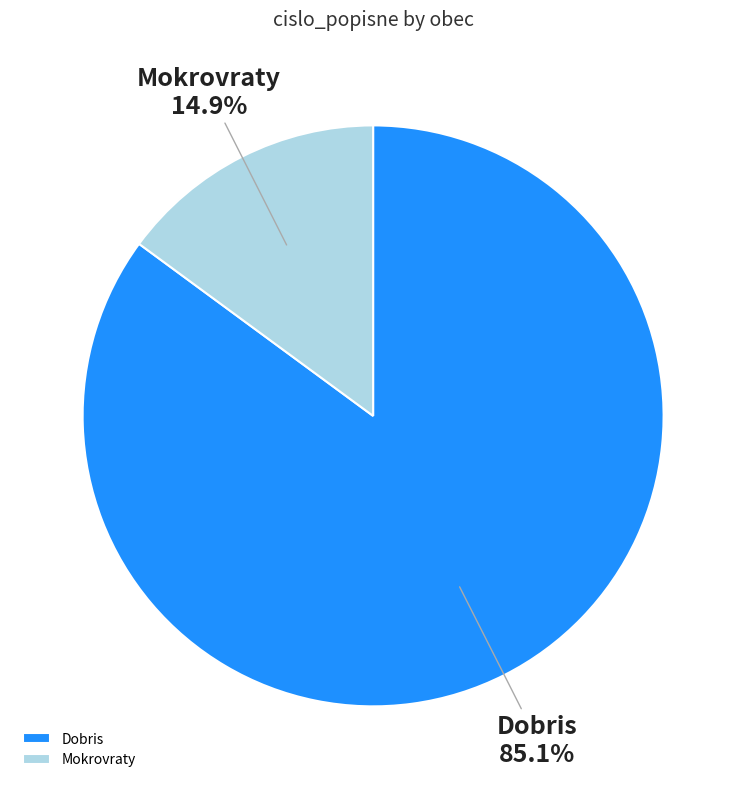

Between Mokrovraty and Dobris, which is larger?

Dobris